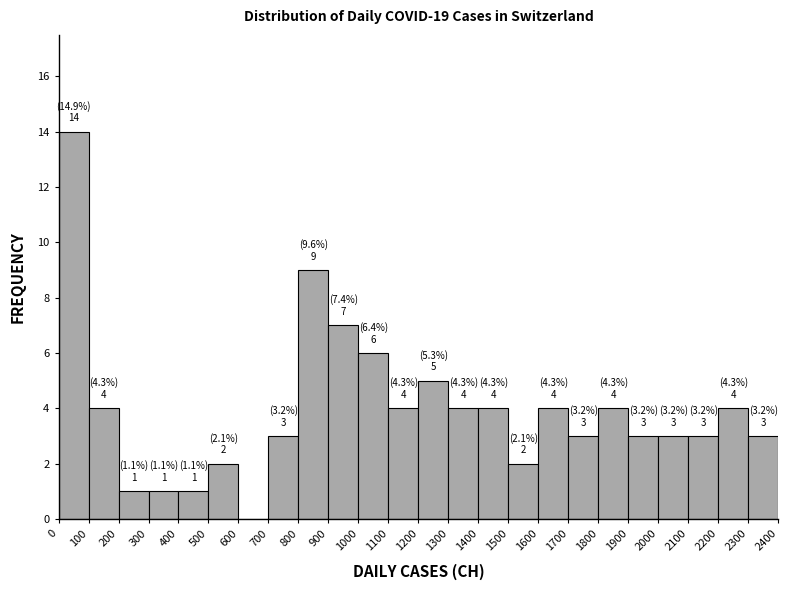

Over which range of the x-axis is the bar tallest?

0 to 100